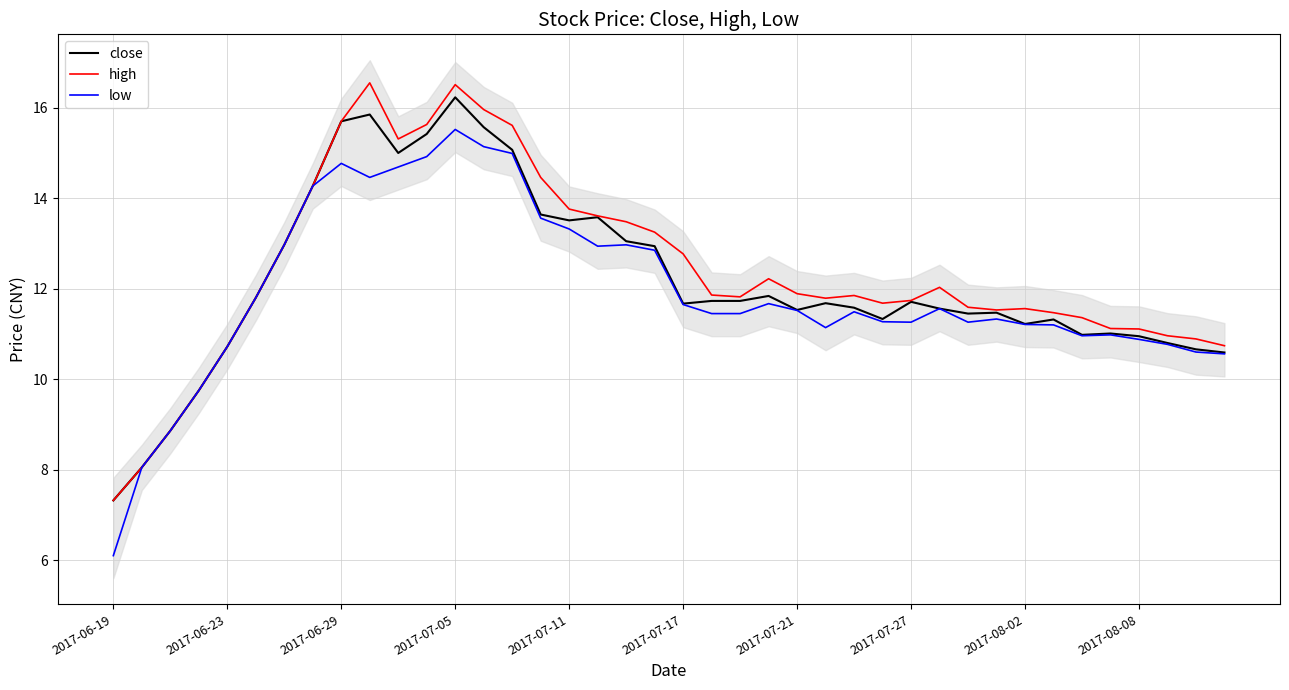

True or false: close has a value of 11.3 at 33.

True